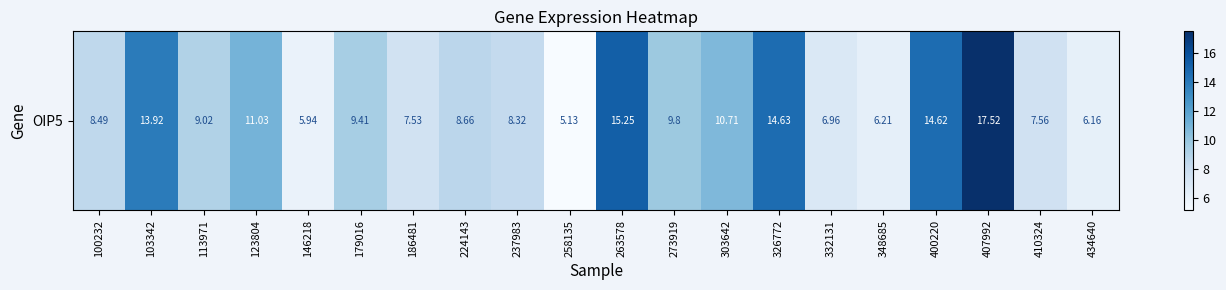

List the labels in order of value, largest first.

407992, 263578, 326772, 400220, 103342, 123804, 303642, 273919, 179016, 113971, 224143, 100232, 237983, 410324, 186481, 332131, 348685, 434640, 146218, 258135